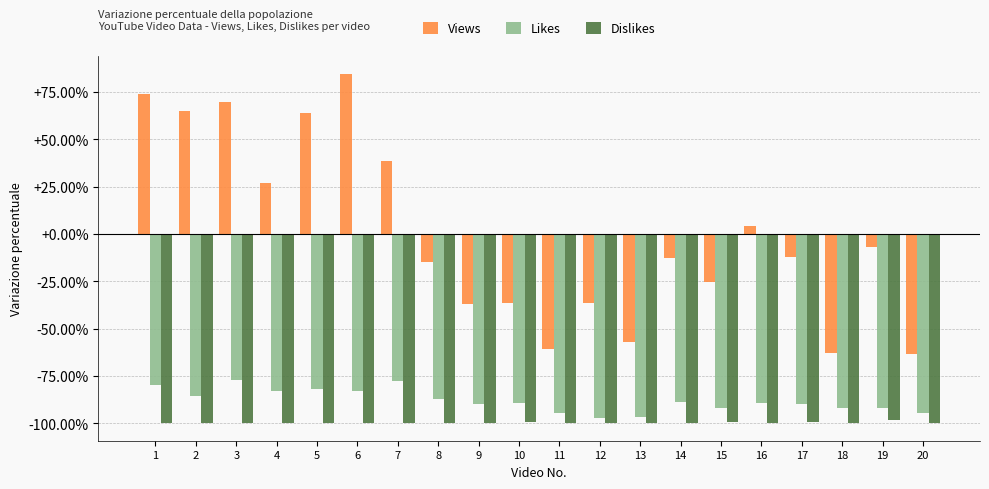

Is the value of Likes at 6 greater than the value of Views at 18?

No